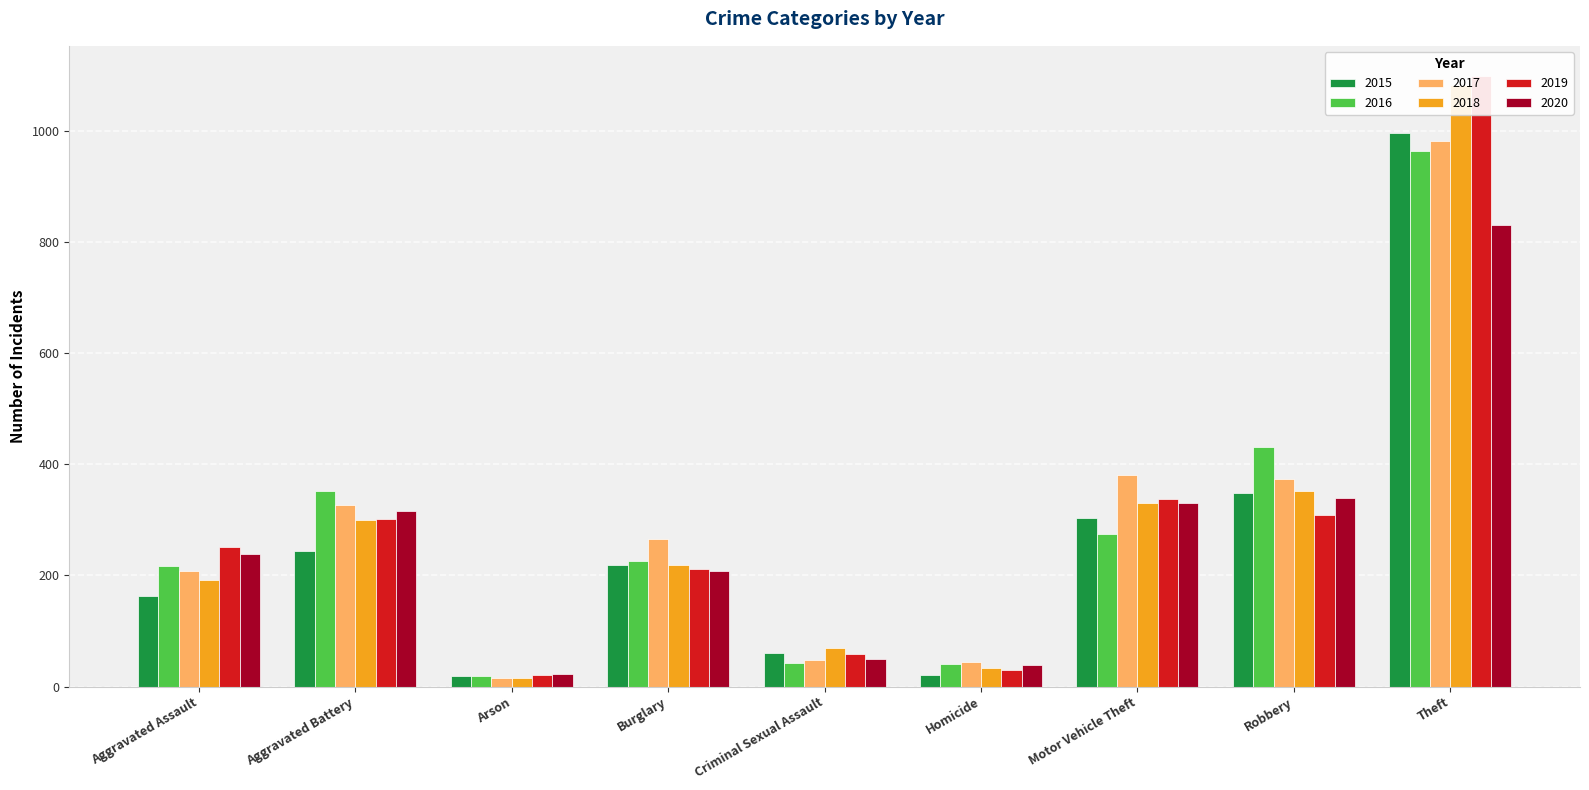

Reading right to left, list all the values displayed in this chart.

2015: 996	348	303	20	60	218	19	244	162
2016: 963	431	275	40	42	225	19	352	216
2017: 981	374	380	44	48	265	15	327	207
2018: 1082	352	331	33	69	219	16	299	191
2019: 1098	308	337	29	59	212	20	302	251
2020: 830	339	331	39	49	207	23	316	239